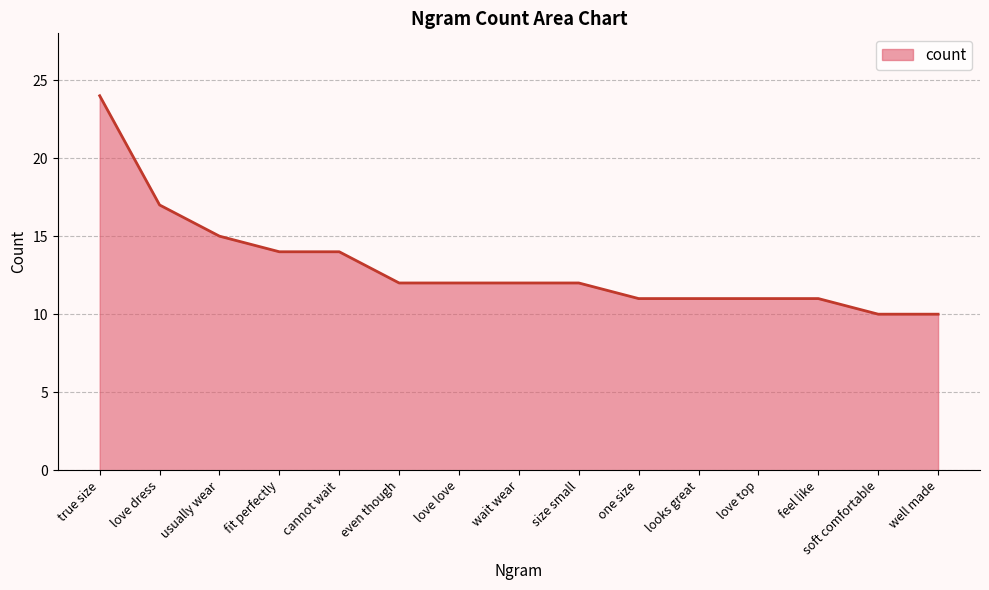

The chart shows a value of 11 at one size. True or false?

True